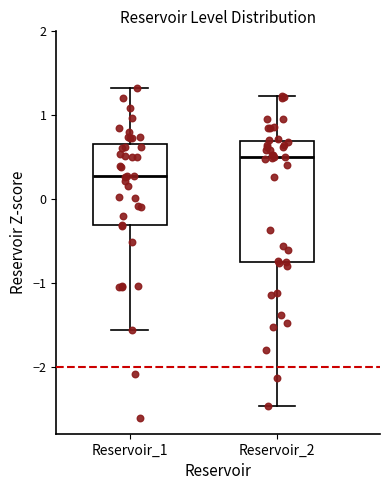

Where is the upper edge of the box for Reservoir_2 on the y-axis? The values are not printed on the chart, so give them approximately, as read against the axis.

0.7